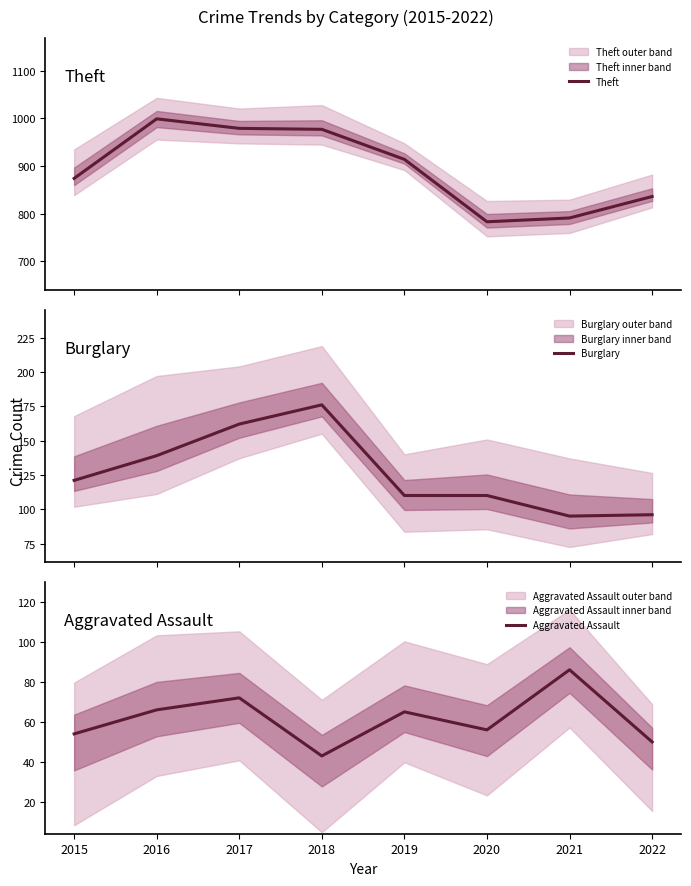

True or false: Aggravated Assault and Burglary cross at least once.

False